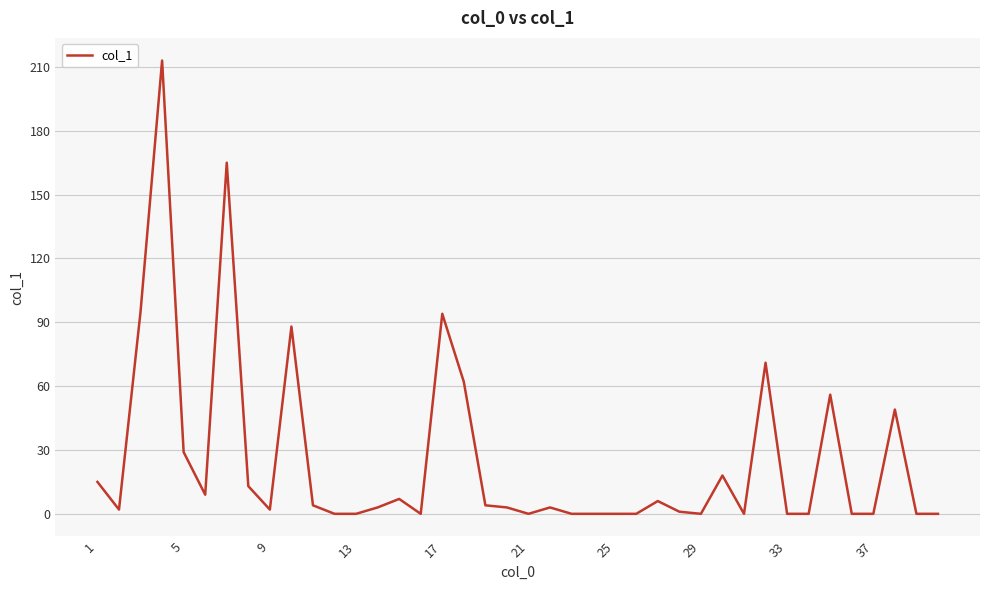

What is the greatest value displayed?

213